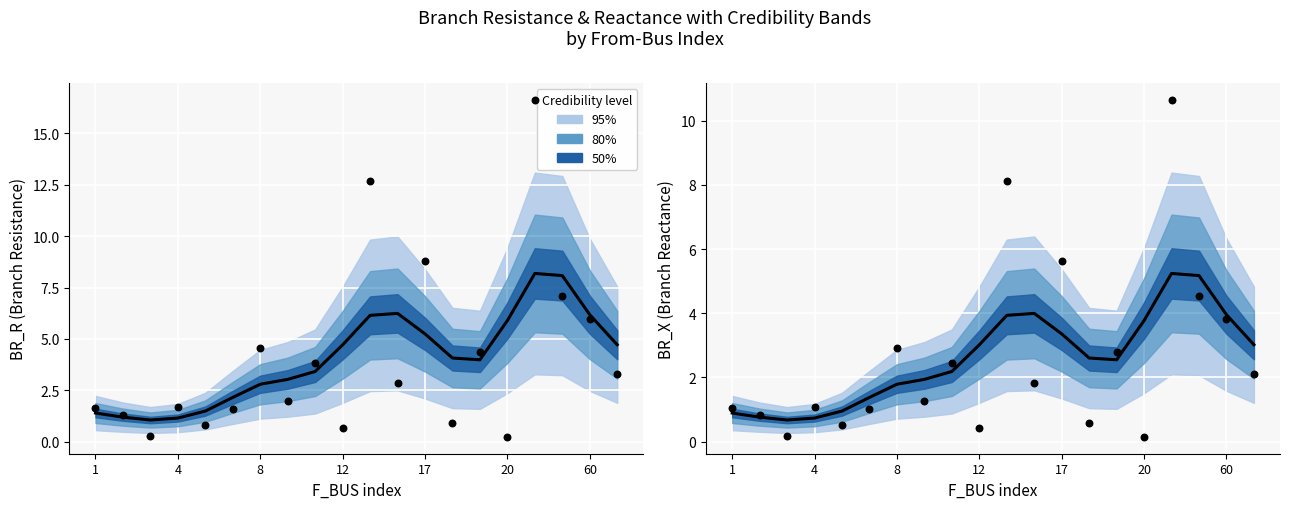

Which series has the largest Y range (max minus min)?

BR_R mean